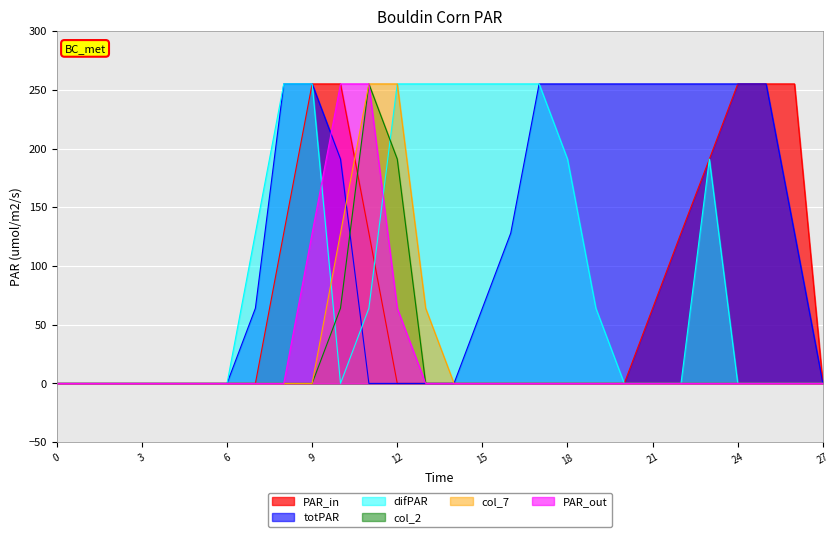

Which has a higher value, 5 or 10?

10